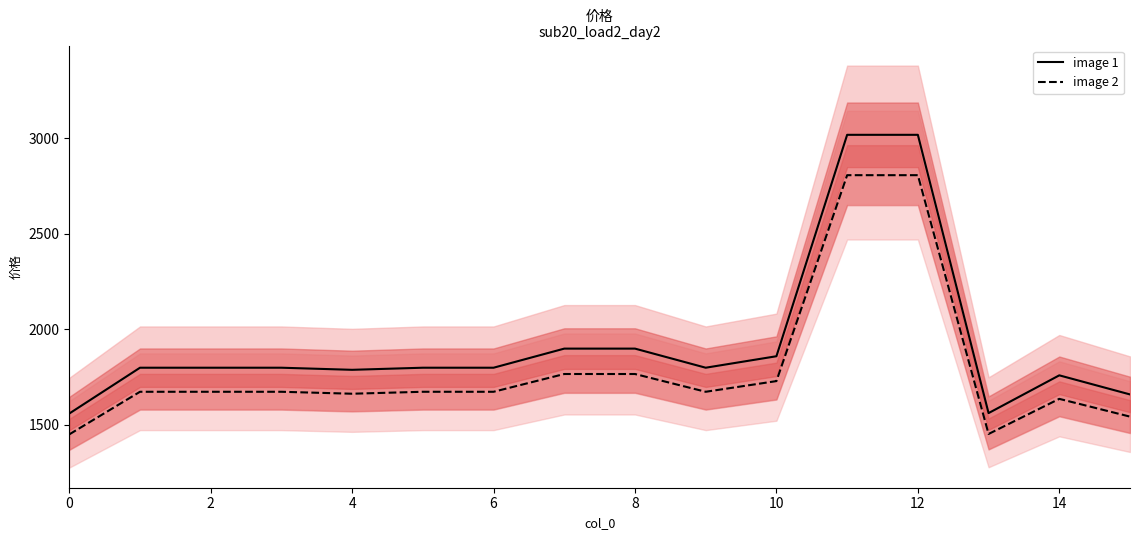

What are all the series names shown in the legend?

image 1, image 2